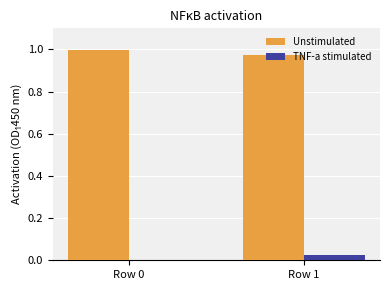

Which category has the highest value in the TNF-a stimulated series?

Row 1